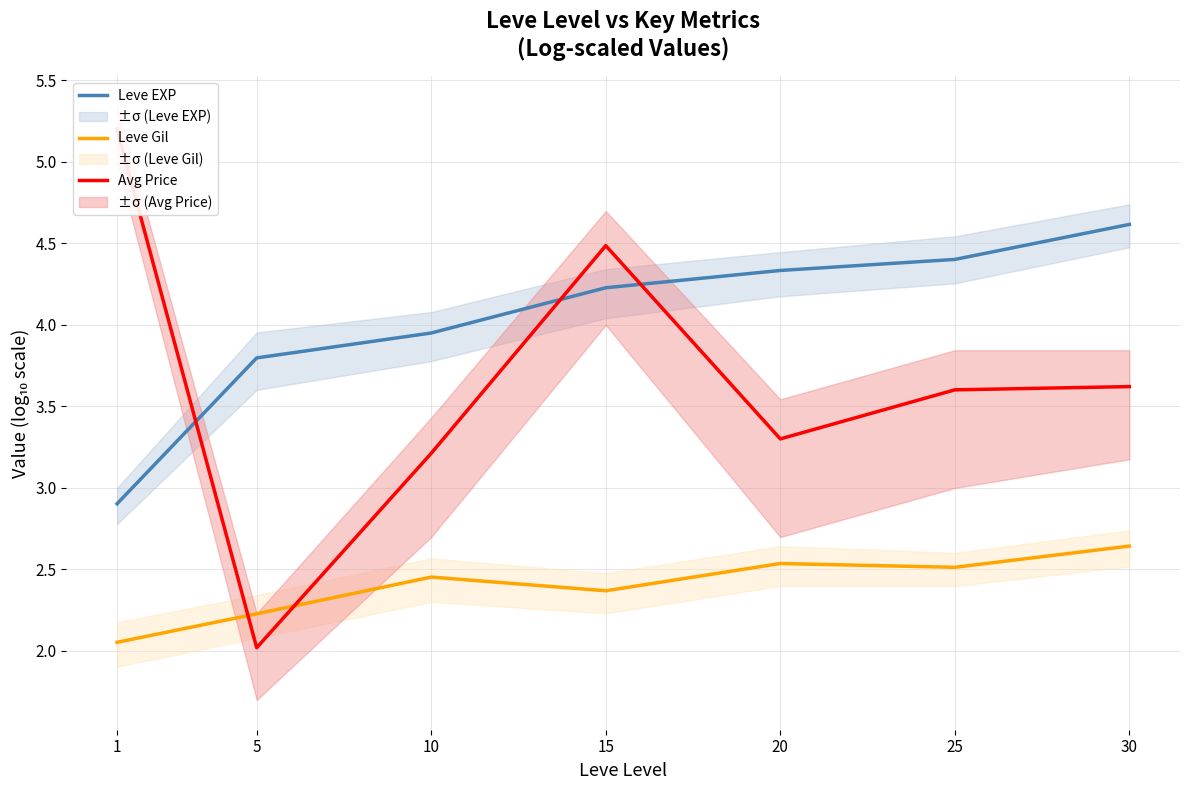

What is the maximum value shown in the chart?

5.2